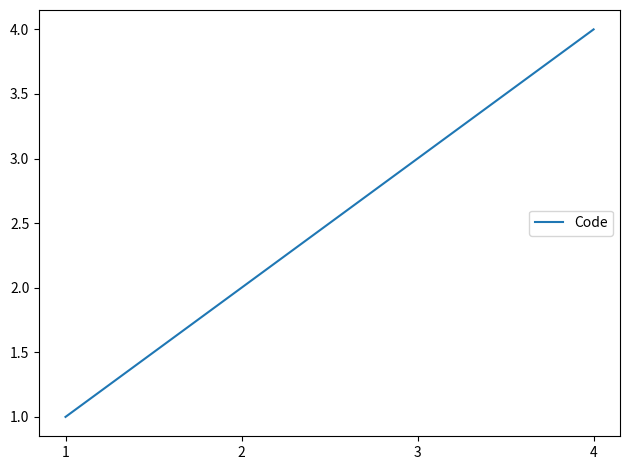

How many categories are shown in the chart?

4